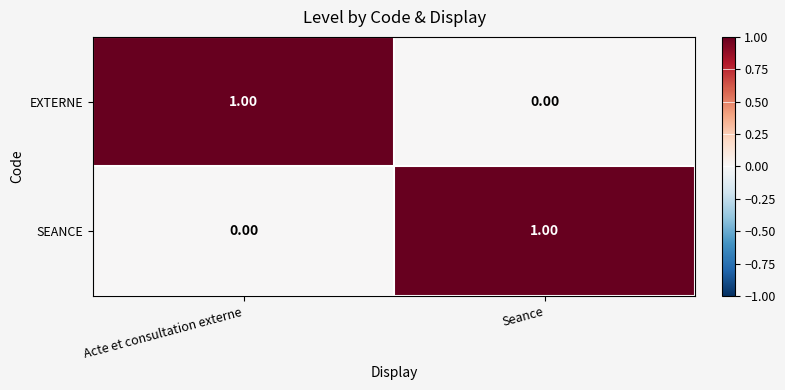

Rank the series at Seance from highest to lowest value.

SEANCE, EXTERNE